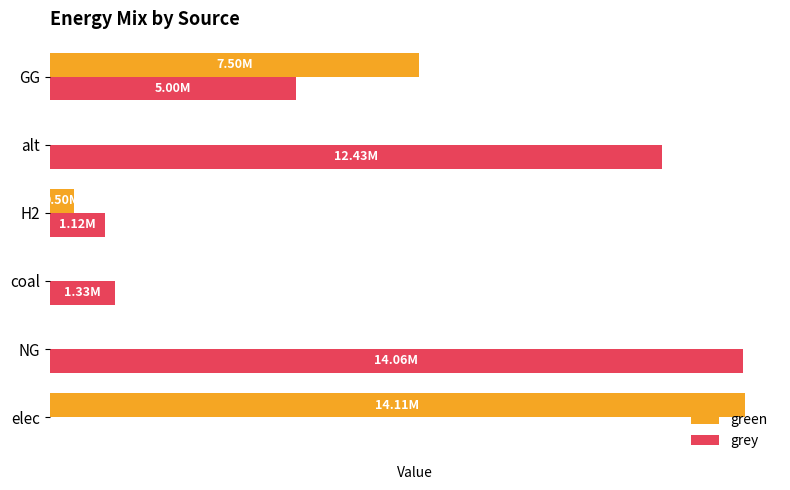

What are all the series names shown in the legend?

green, grey